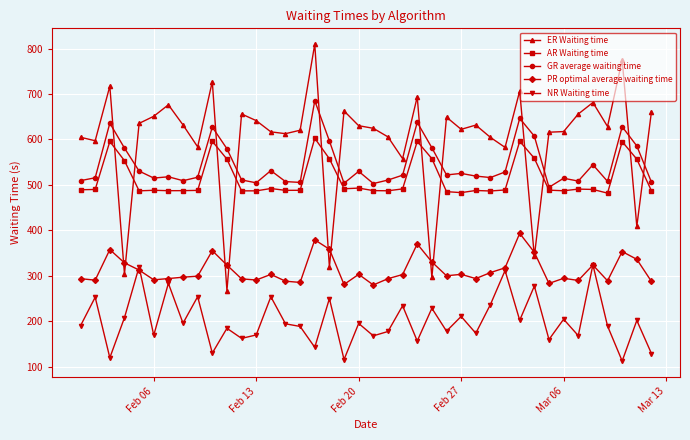

What is the minimum value for ER Waiting time?

267.2